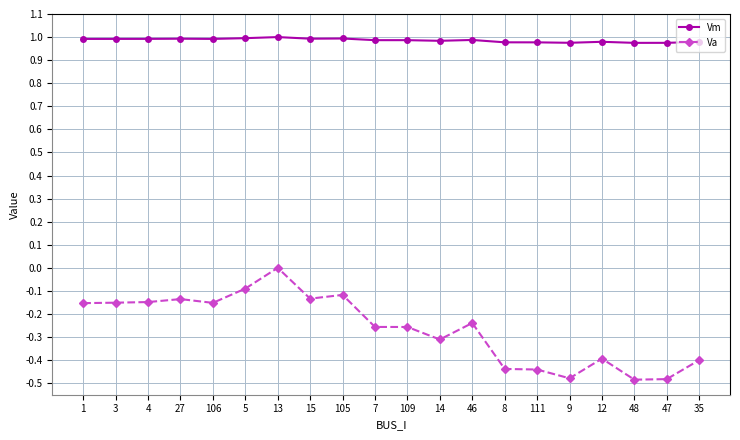

True or false: Va has more than 0 interior local peaks.

True